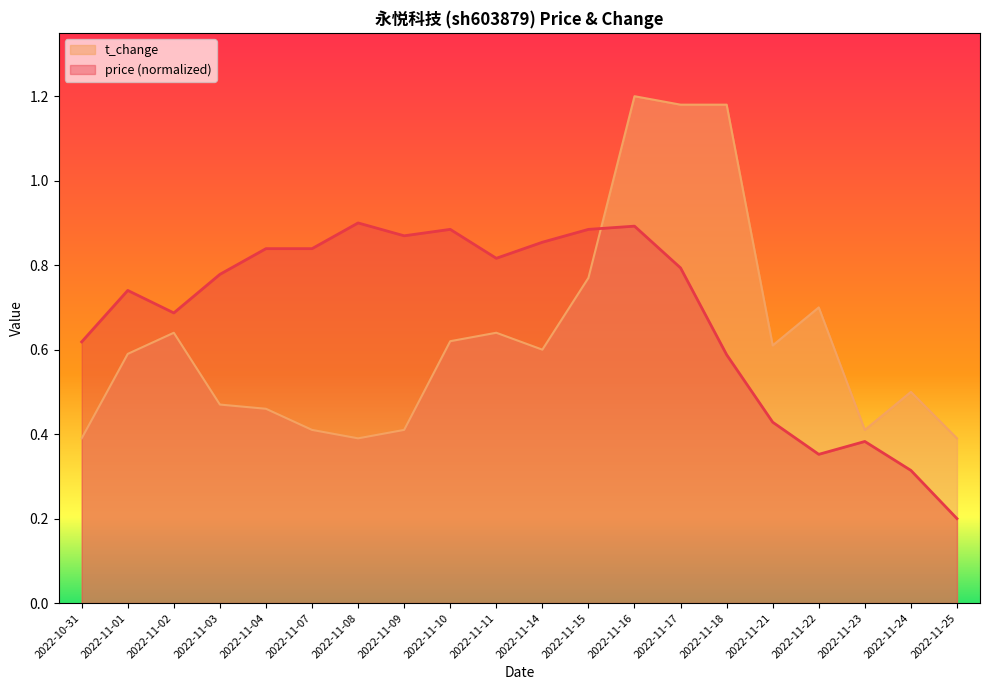

Which series ends up on top after the final intersection of t_change and price?

t_change